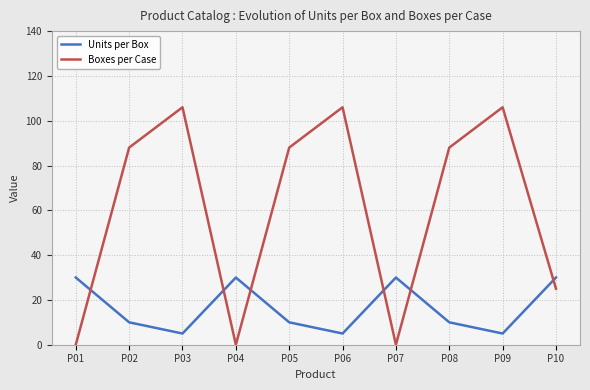

Is it true that Units per Box equals 30 at P10?

True